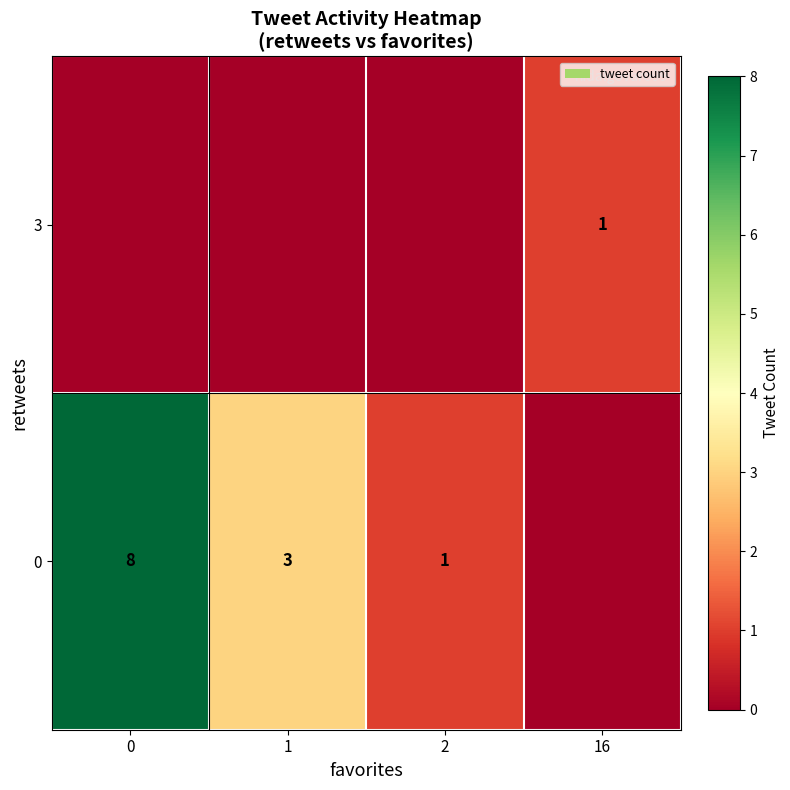

At how many categories does at least one series exceed 6?

1